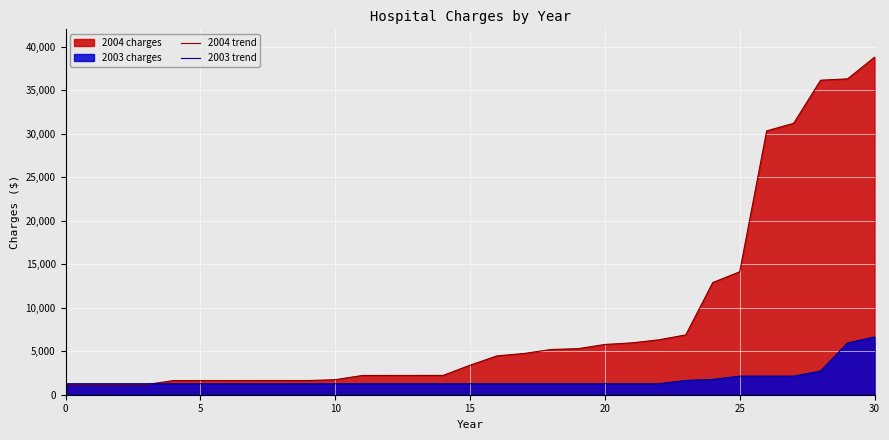

True or false: 2004 trend and 2003 trend cross at least once.

True